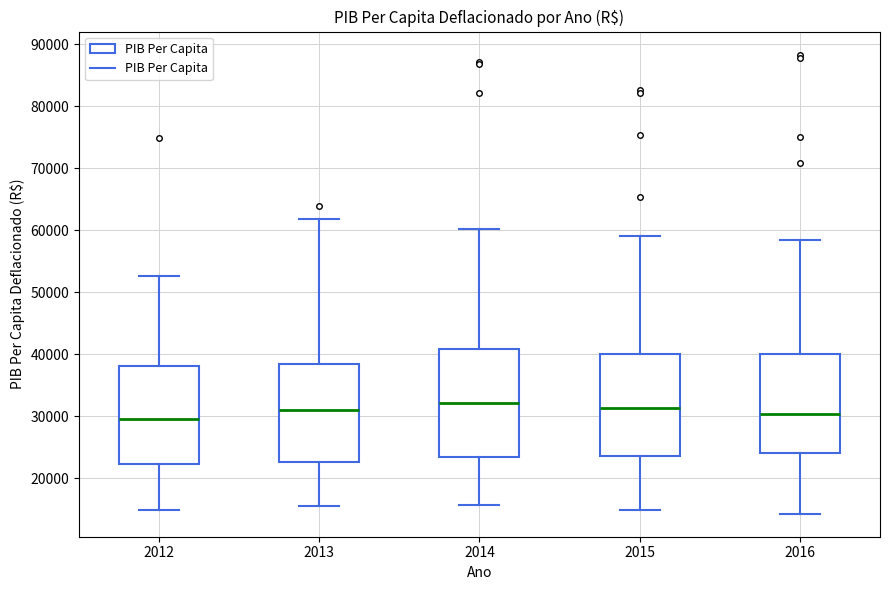

Where does the upper whisker of the box at x = 2012 end on the y-axis? The values are not printed on the chart, so give them approximately, as read against the axis.

53000